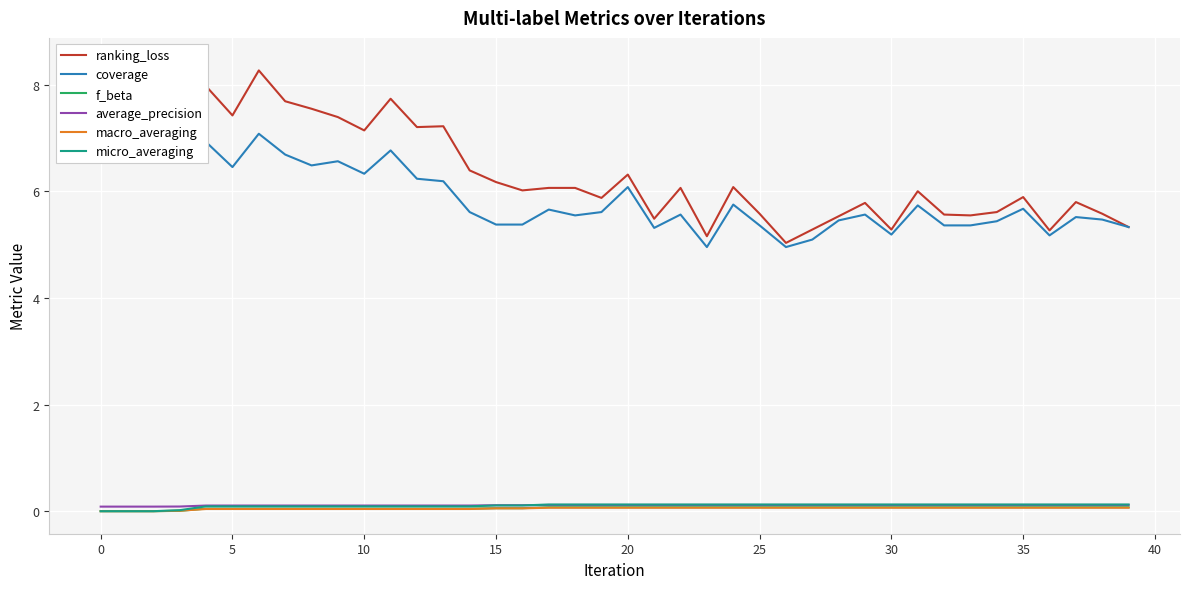

The macro_averaging series shows 0.1 at 15. True or false?

True